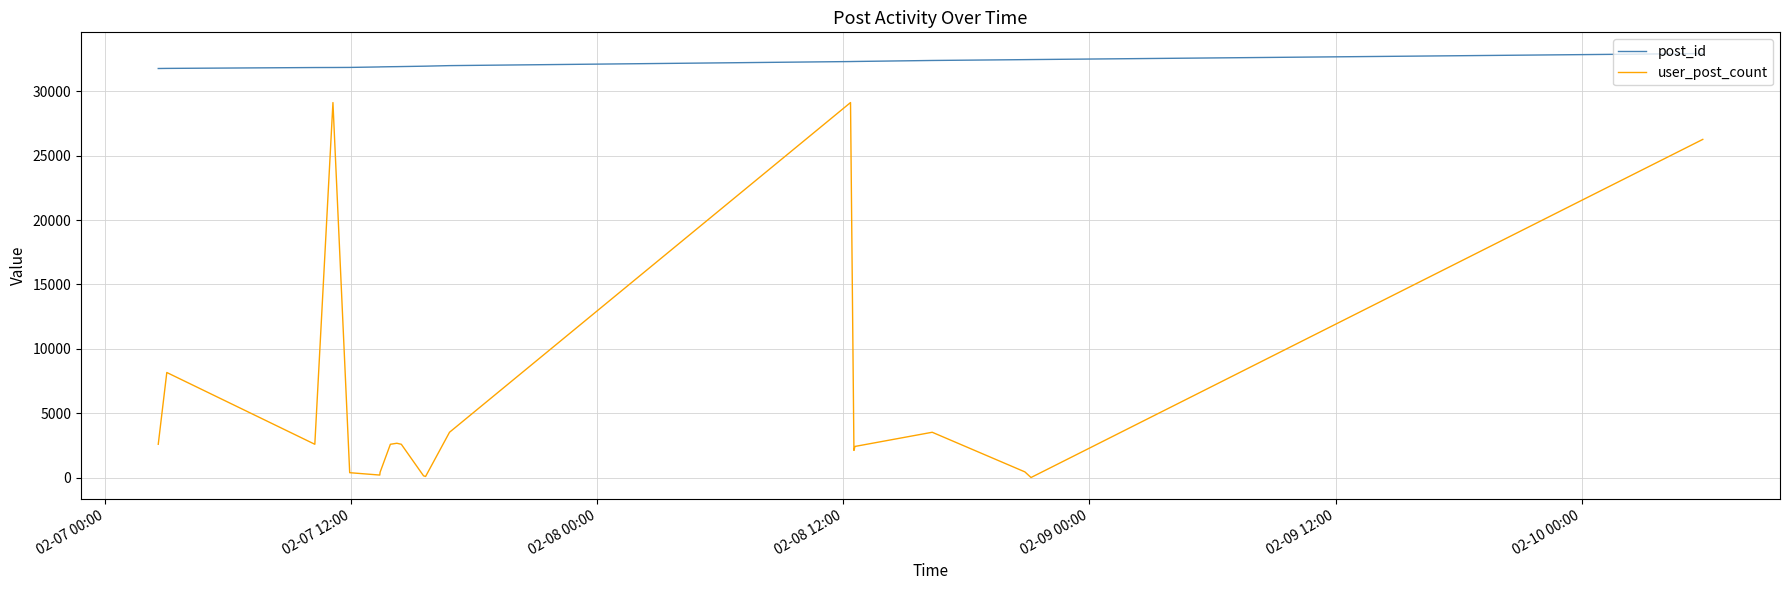

List the series in order of their peak value, lowest first.

user_post_count, post_id